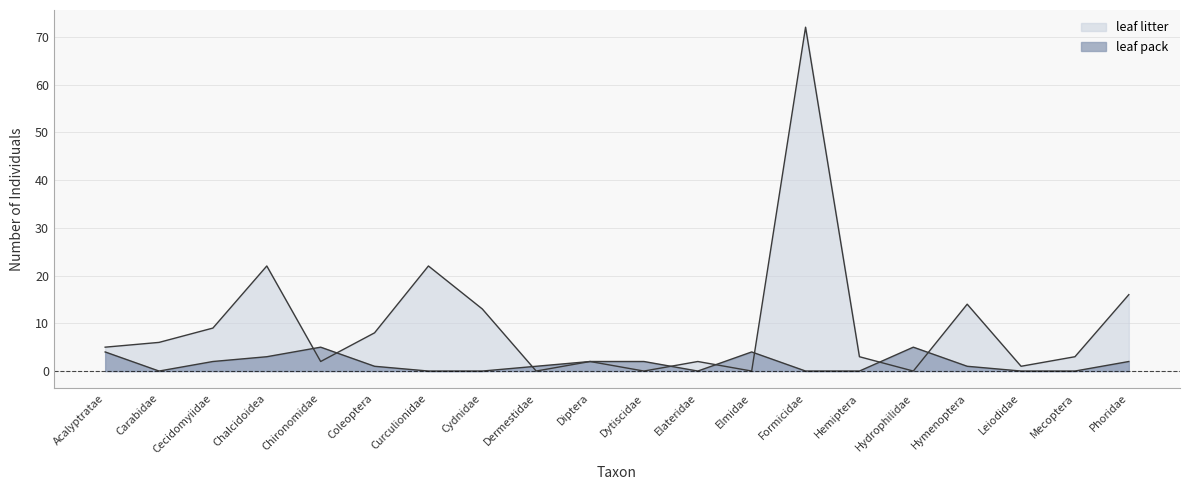

List the labels in order of leaf litter value, largest first.

Formicidae, Chalcidoidea, Curculionidae, Phoridae, Hymenoptera, Cydnidae, Cecidomyiidae, Coleoptera, Carabidae, Acalyptratae, Hemiptera, Mecoptera, Chironomidae, Diptera, Elateridae, Leiodidae, Dermestidae, Dytiscidae, Elmidae, Hydrophilidae